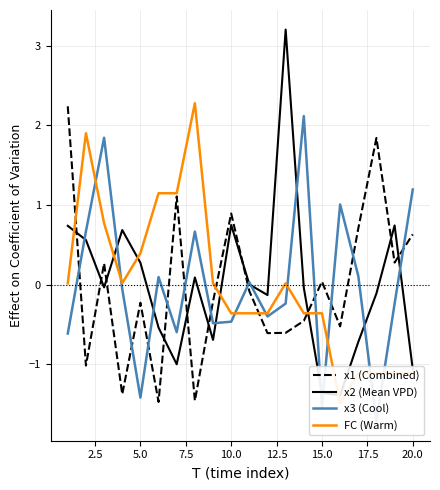

After their last crossing, which series has the higher values: x3 (Cool) or x2 (Mean VPD)?

x3 (Cool)